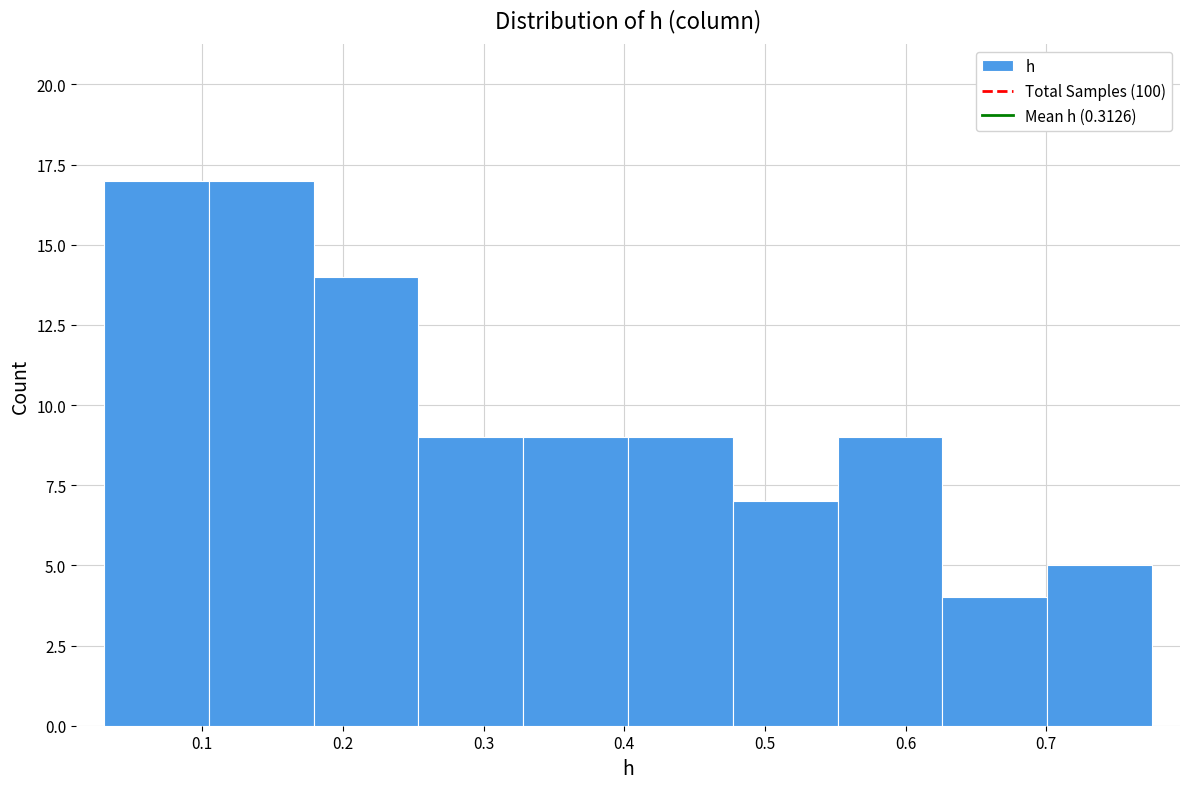

Reading left to right, list every bar in this chart as the range it spans on the x-axis followed by its height. Neither the bar edges nor the heights are printed on the chart, so give them approximately, as read against the axes.

0.03 to 0.10: 17
0.10 to 0.18: 17
0.18 to 0.25: 14
0.25 to 0.33: 9
0.33 to 0.40: 9
0.40 to 0.48: 9
0.48 to 0.55: 7
0.55 to 0.63: 9
0.63 to 0.70: 4
0.70 to 0.78: 5